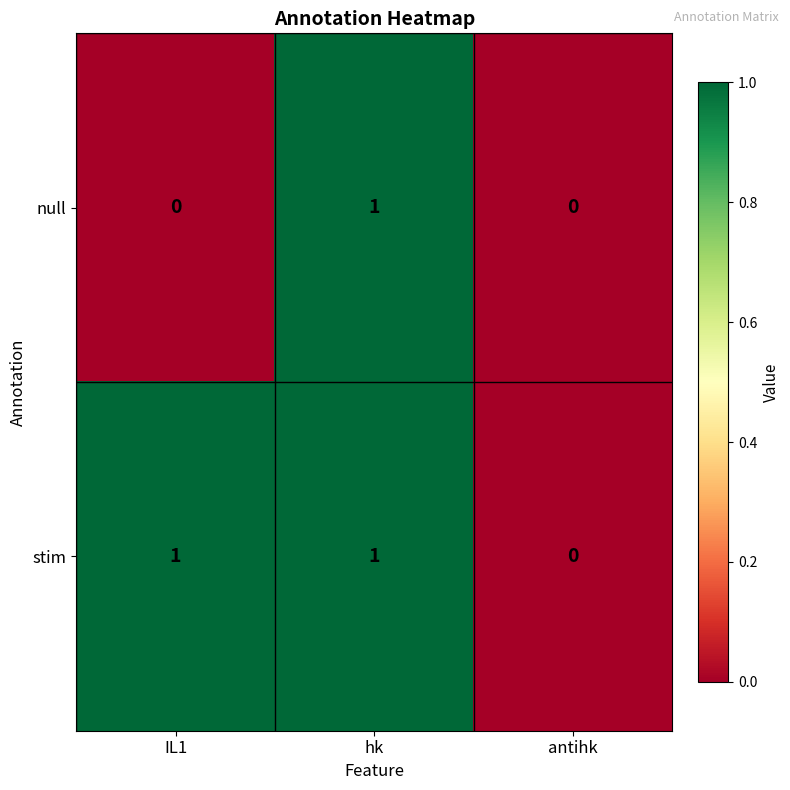

How many distinct data groups are displayed?

2